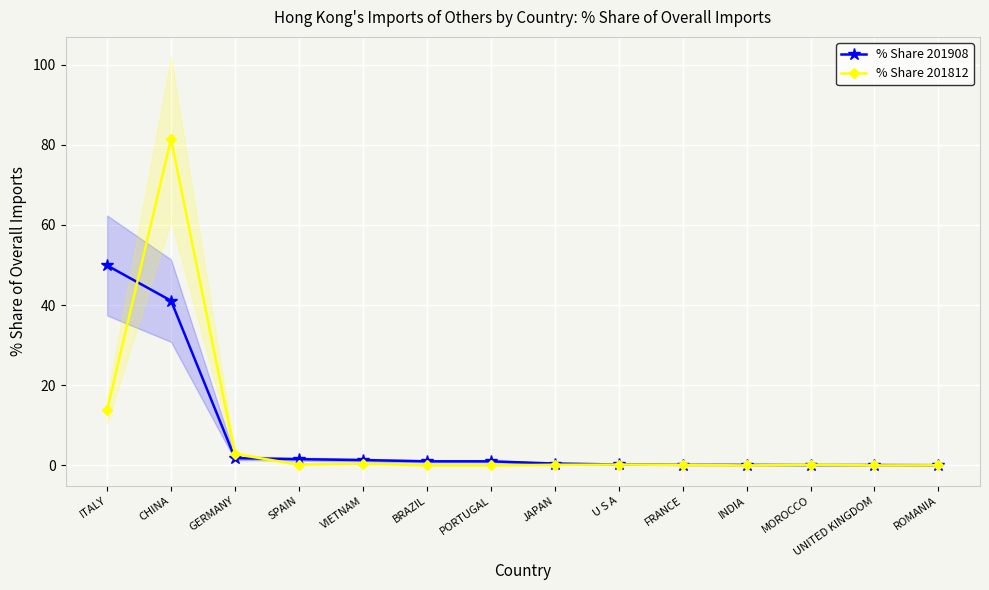

Reading right to left, what are all the values shown in this chart?

% Share 201908: ROMANIA=0.1	UNITED KINGDOM=0.1	MOROCCO=0.1	INDIA=0.1	FRANCE=0.1	U S A=0.2	JAPAN=0.5	PORTUGAL=1.0	BRAZIL=1.0	VIETNAM=1.3	SPAIN=1.6	GERMANY=1.8	CHINA=41.1	ITALY=49.9
% Share 201812: ROMANIA=0.0	UNITED KINGDOM=0.0	MOROCCO=0.2	INDIA=0.0	FRANCE=0.1	U S A=0.2	JAPAN=0.2	PORTUGAL=0.0	BRAZIL=0.0	VIETNAM=0.5	SPAIN=0.2	GERMANY=2.8	CHINA=81.5	ITALY=13.8